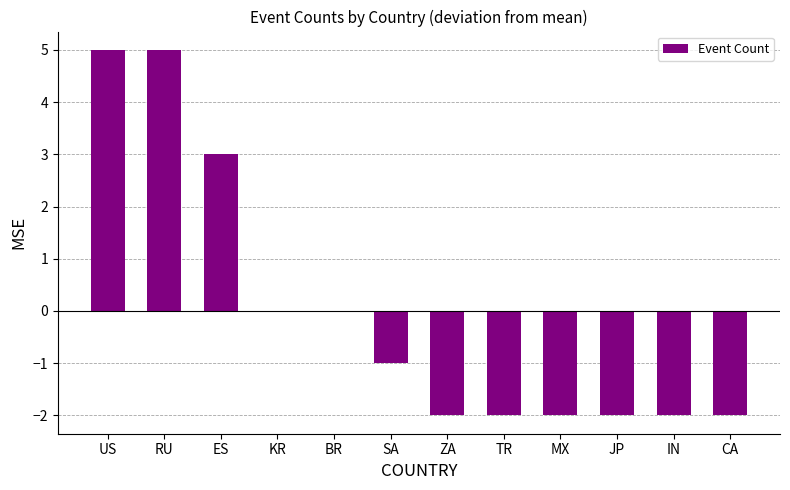

Does the chart contain stacked bars?

No